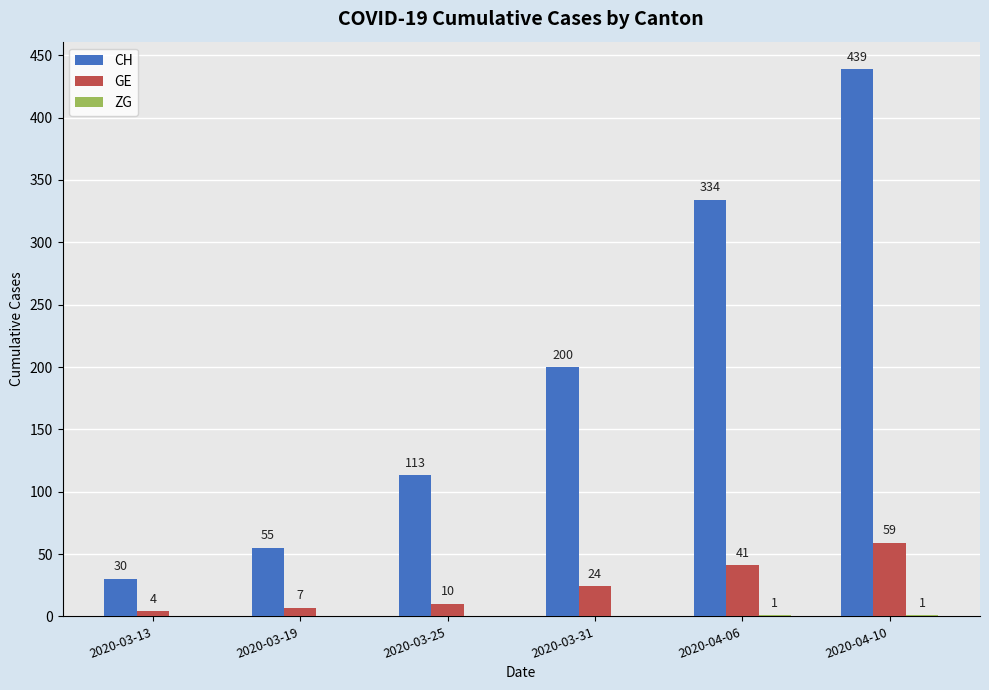

How many groups of bars are there?

6